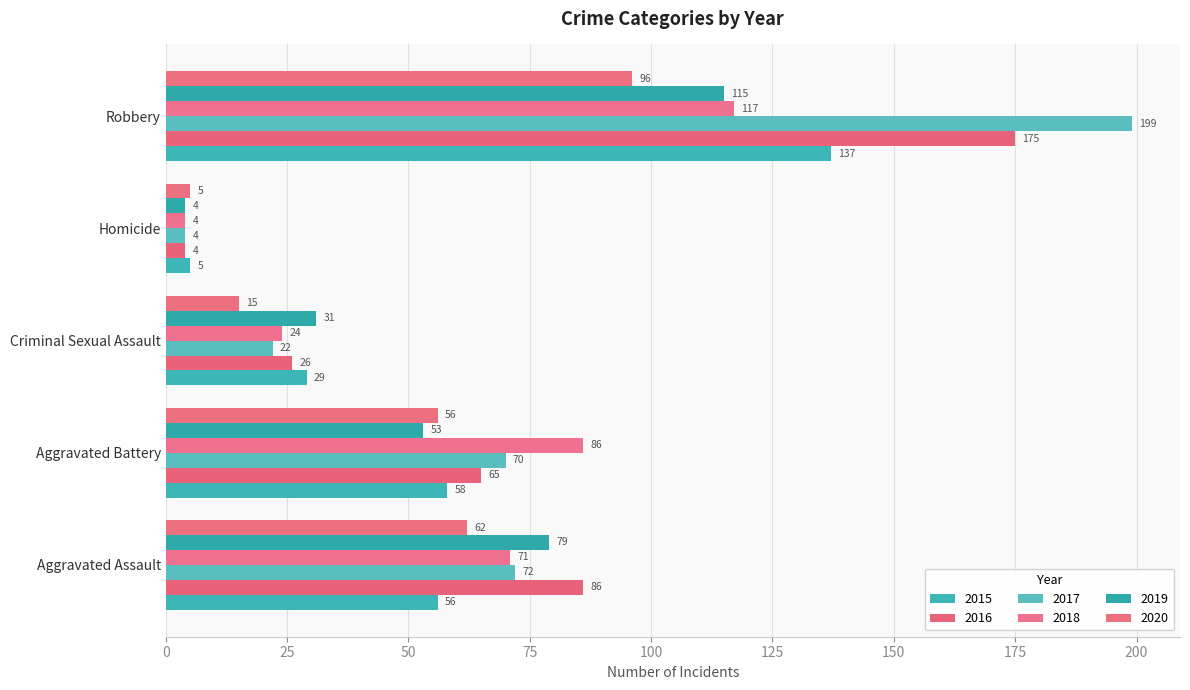

How many categories are shown in the chart?

5